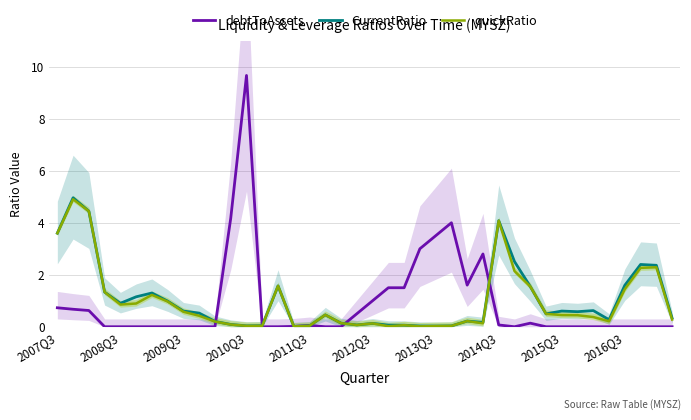

The value of debtToAssets at 2008Q3 is -5.8. True or false?

False